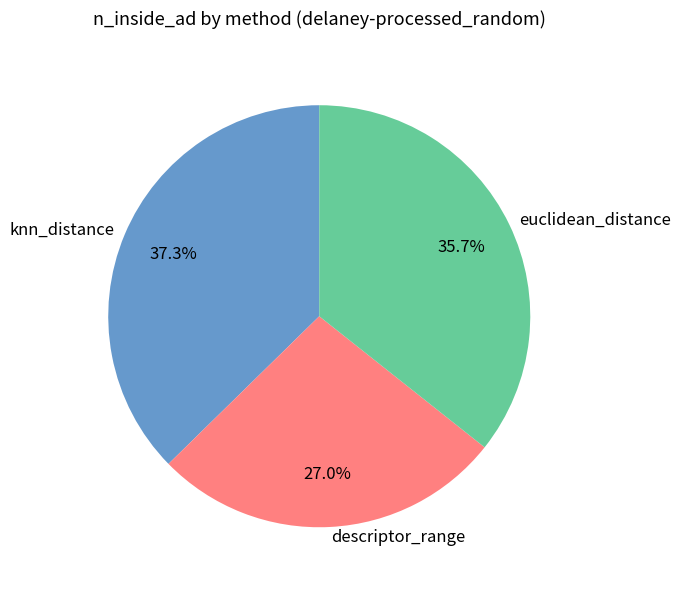

Is it true that euclidean_distance is 36% of the pie?

True